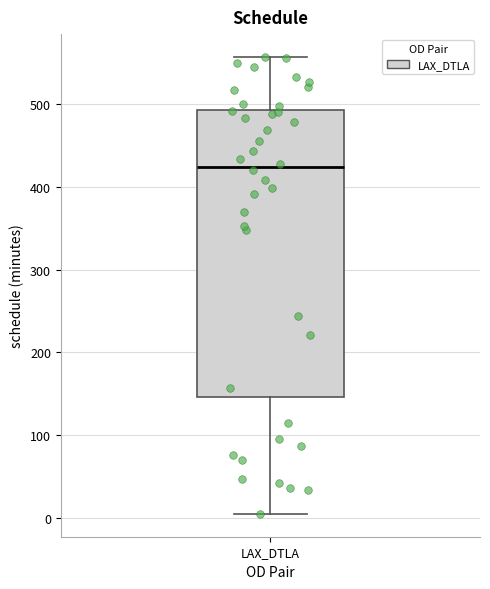

Where does the lower whisker of the box for LAX_DTLA end on the y-axis? The values are not printed on the chart, so give them approximately, as read against the axis.

10